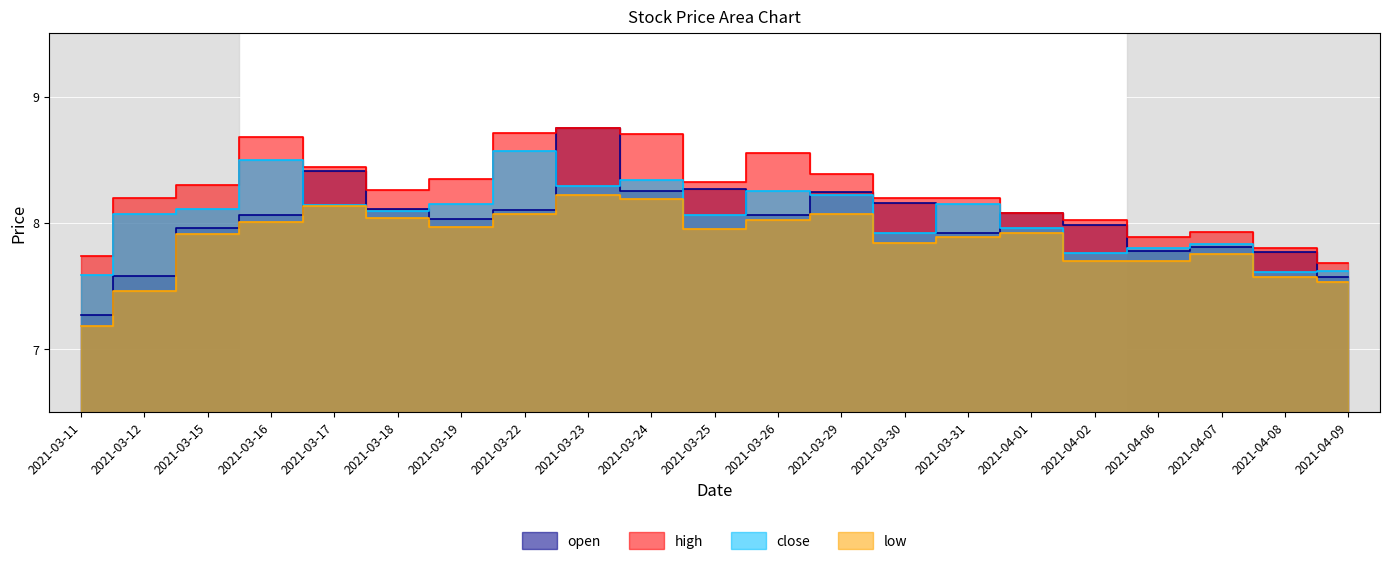

What is the lowest value of the open series?

7.3